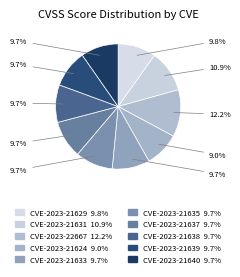

Does CVE-2023-21629 account for over 50% of the chart?

No